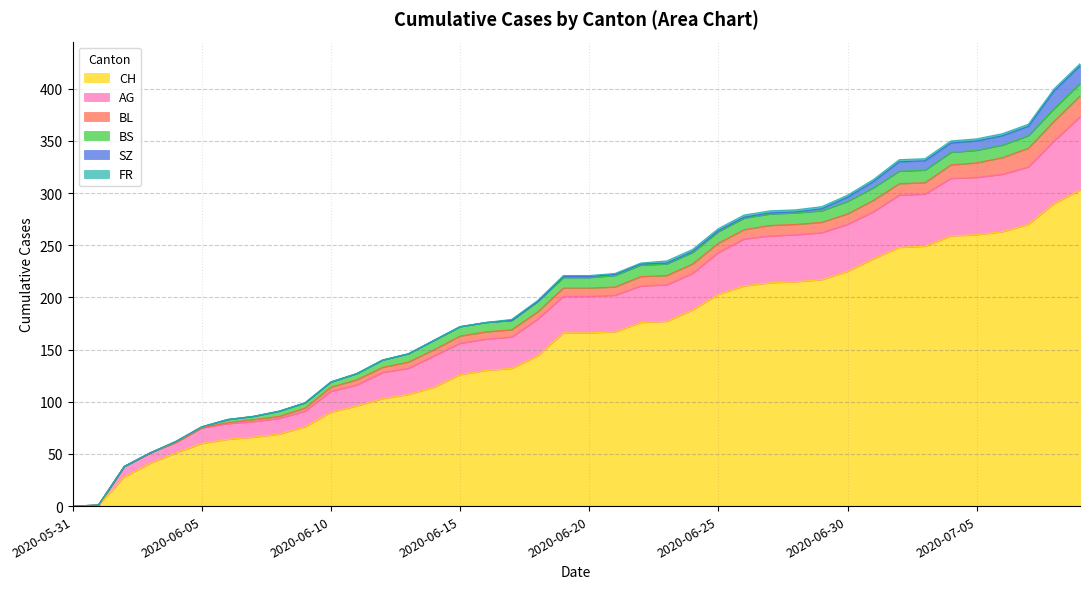

True or false: FR and SZ intersect in this chart.

False